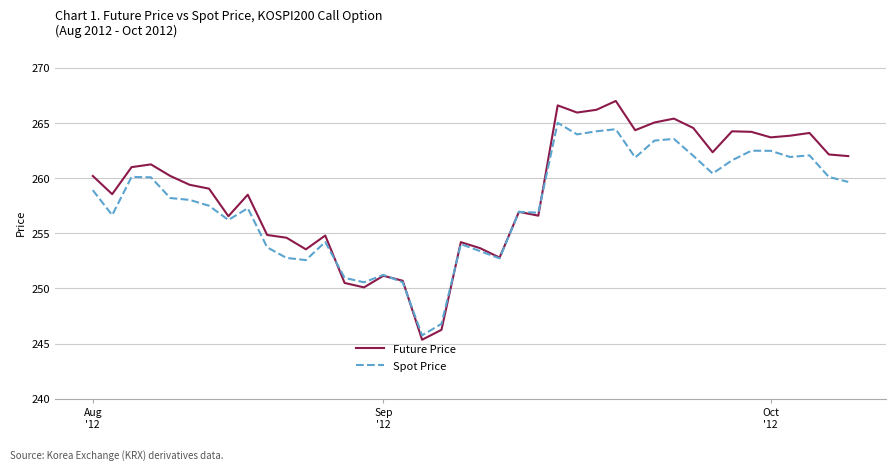

List the series in order of their peak value, lowest first.

Spot Price, Future Price